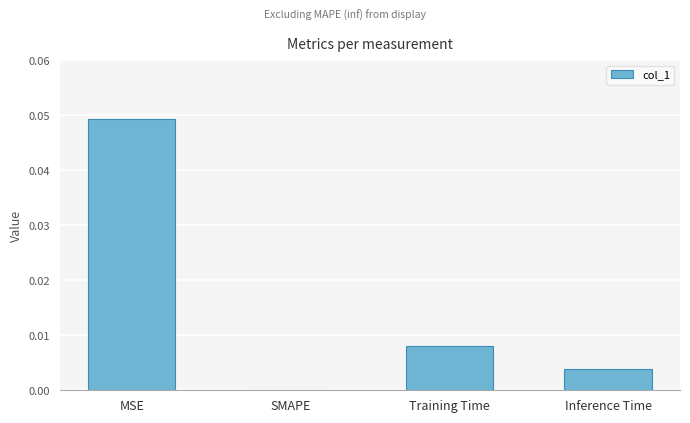

Are the bars horizontal?

No